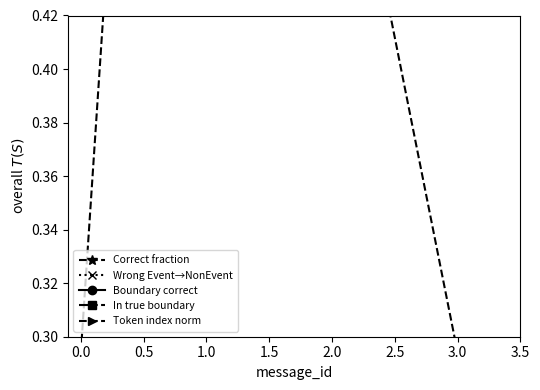

True or false: Boundary correct and Wrong Event→NonEvent cross at least once.

False